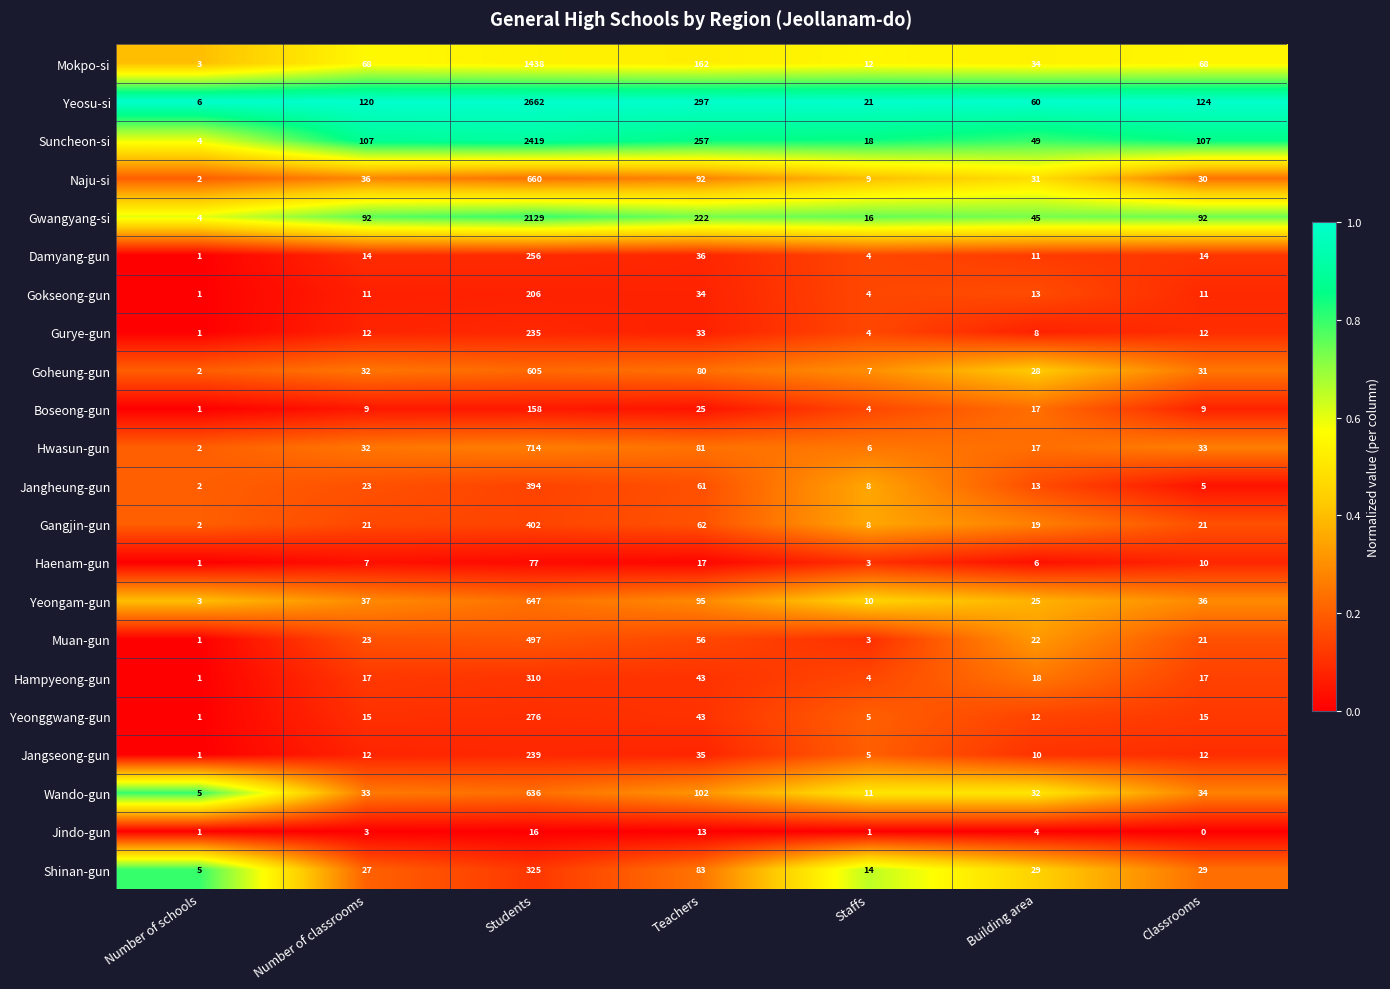

What is the greatest value displayed?

2662